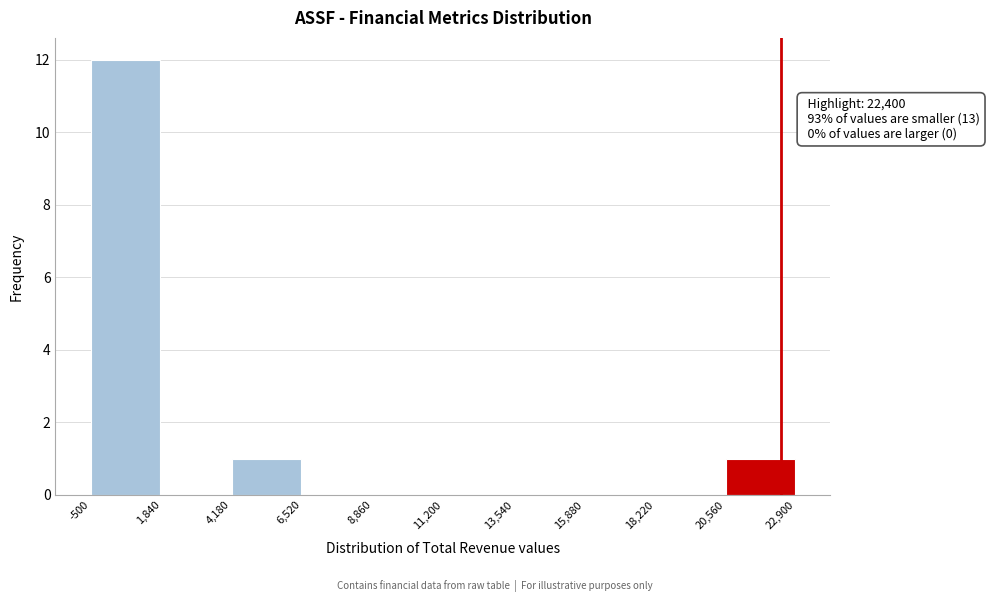

Which range on the x-axis has the tallest bar?

-500 to 1,840